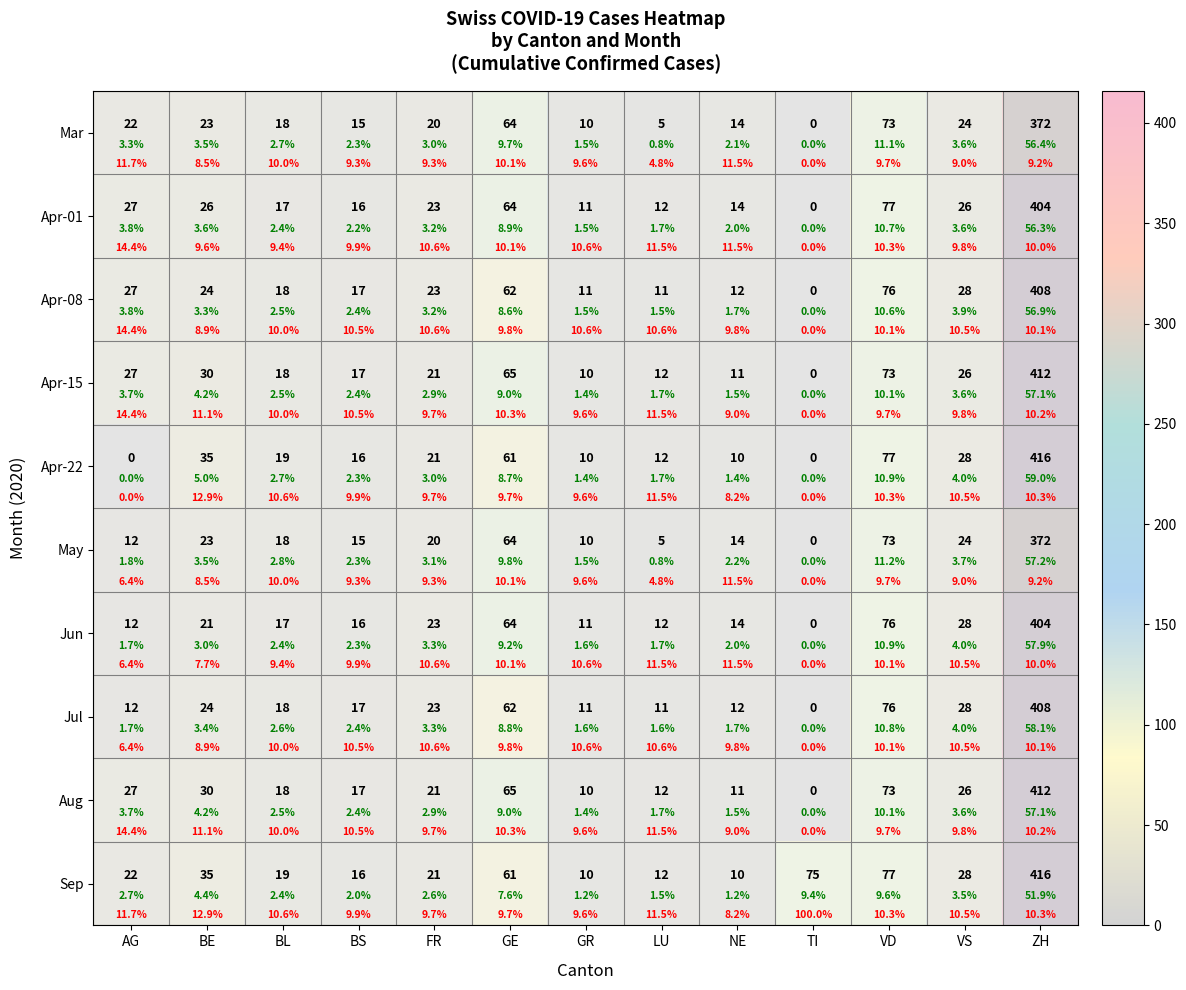

What is the total value across all series at ZH?

4024